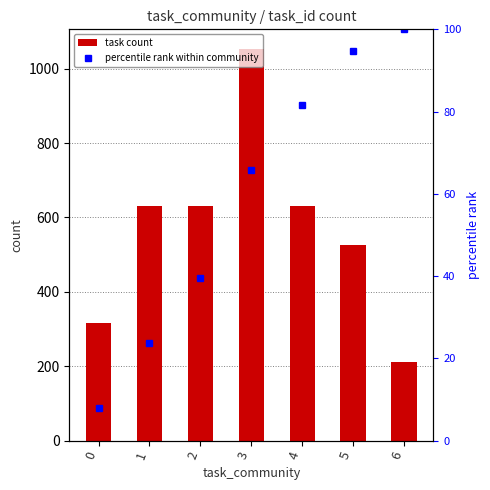

Count the number of data series in this chart.

2